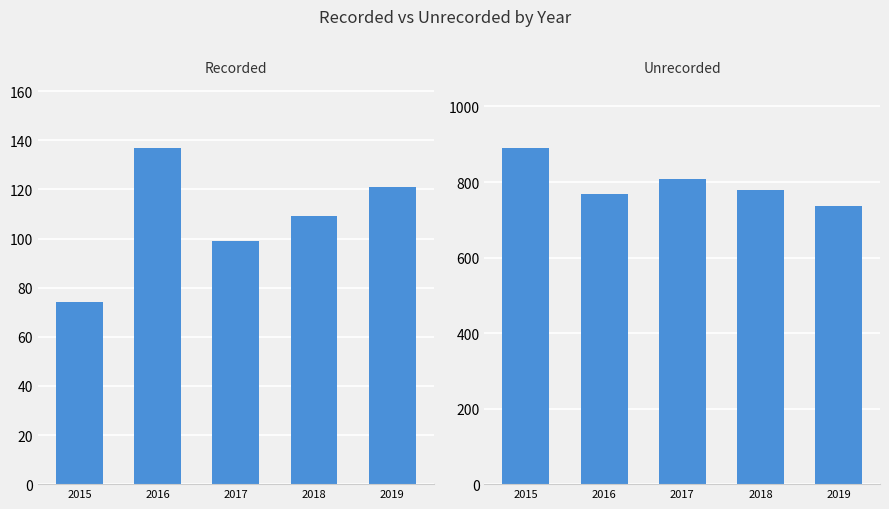

What is the difference between the maximum and minimum values in the unrecorded series?

154